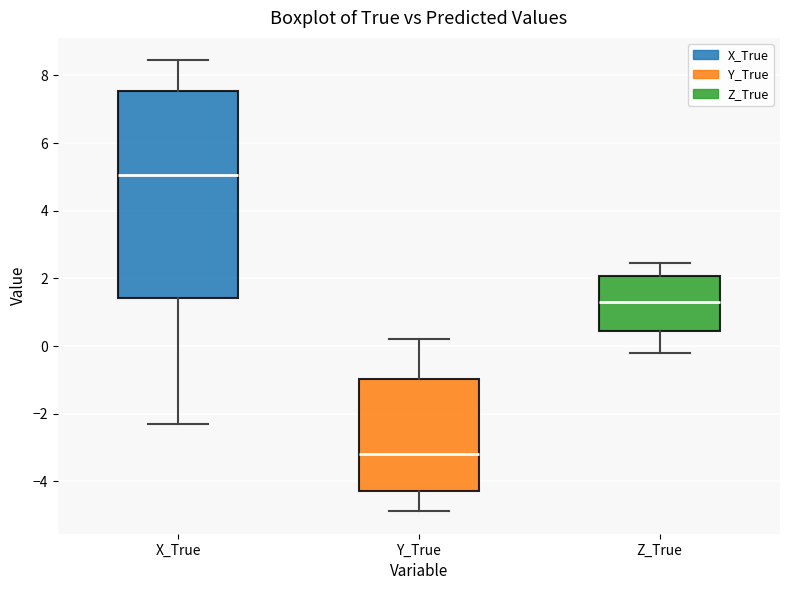

Where does the upper whisker of the box for Z_True end on the y-axis? The values are not printed on the chart, so give them approximately, as read against the axis.

2.4